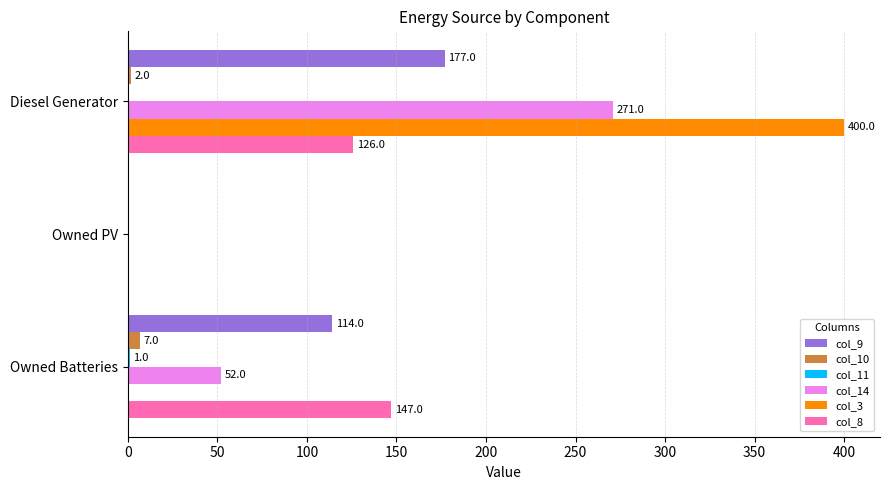

How many categories are shown in the chart?

3